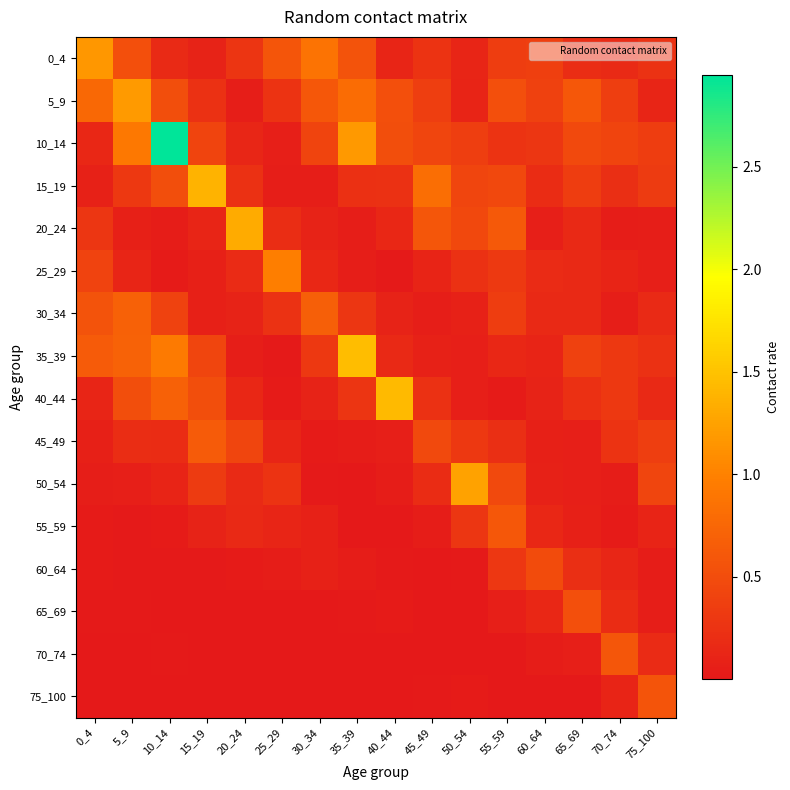

Which series has the largest range (max minus min)?

10_14